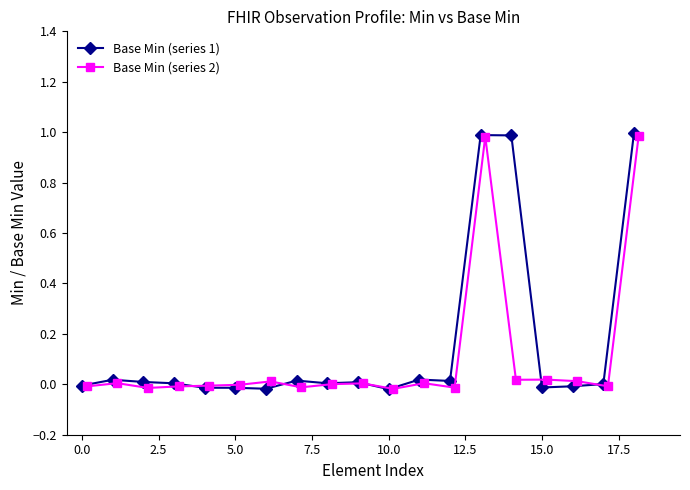

Count the number of categories in the chart.

19